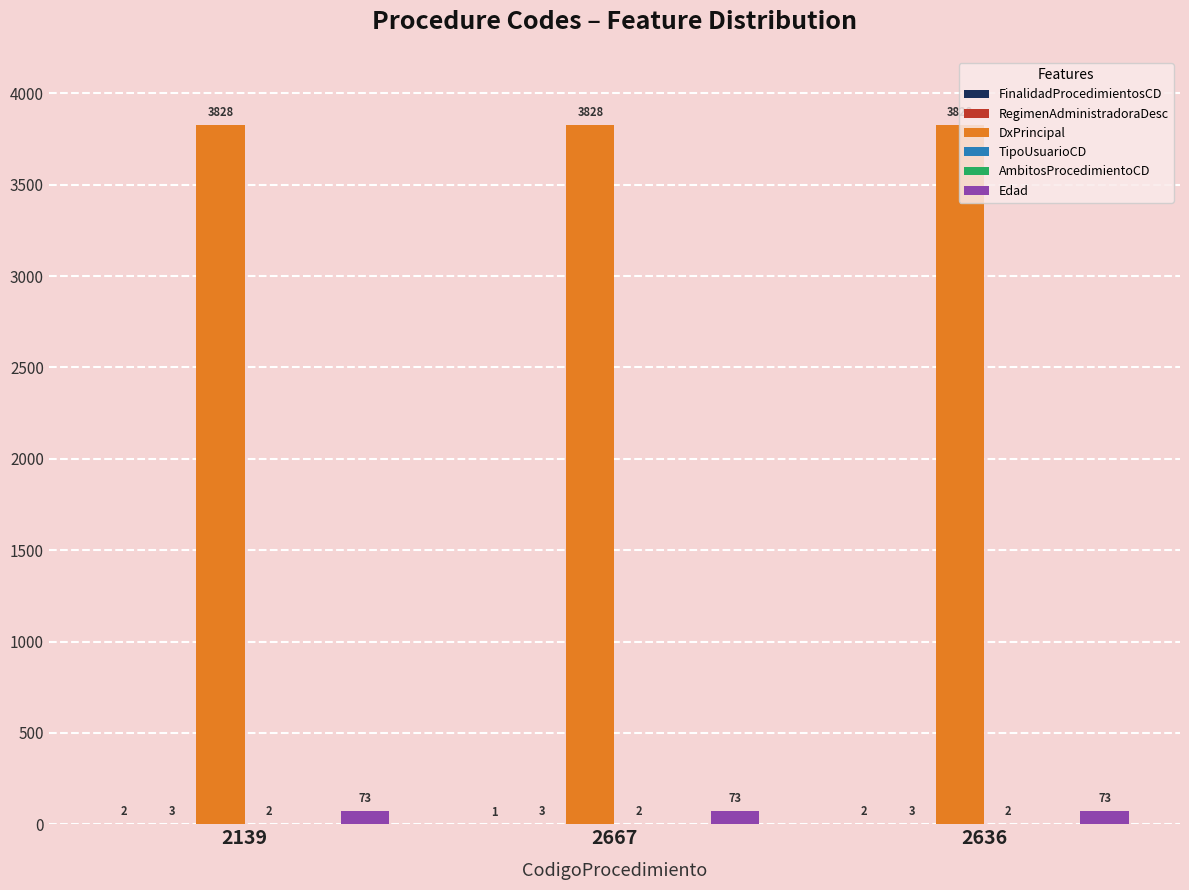

The Edad series shows 73 at 2139. True or false?

True